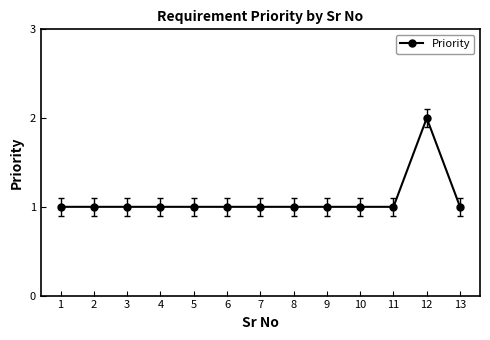

True or false: the data has more than 0 interior local peaks.

True